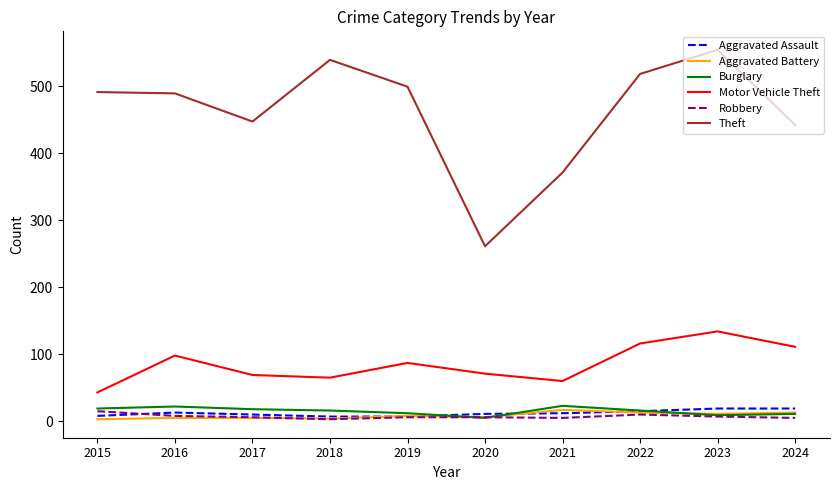

The Motor Vehicle Theft series shows 71 at 2020. True or false?

True